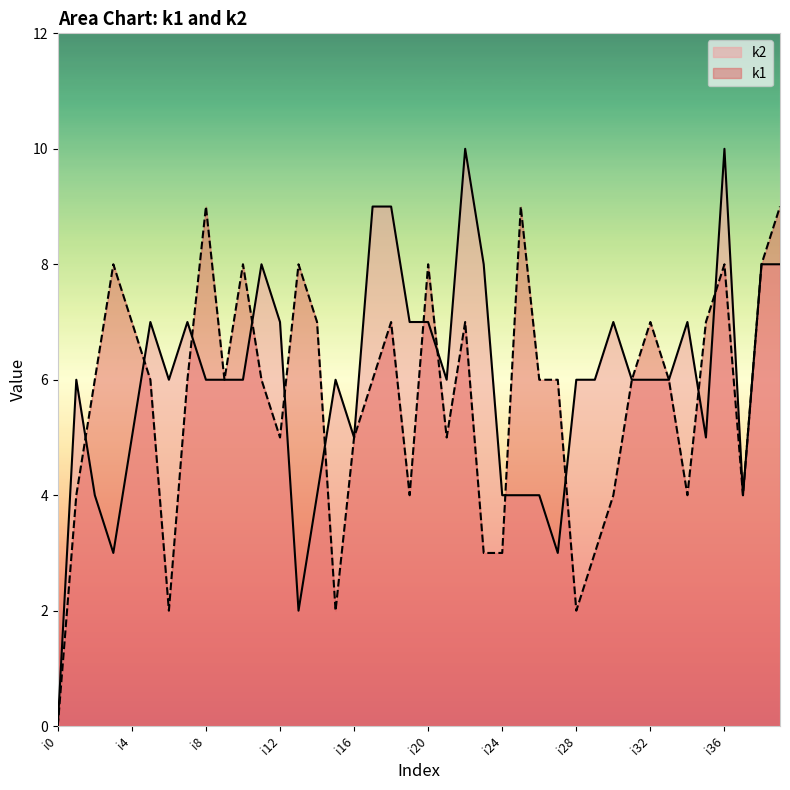

Reading left to right, list all the values displayed in this chart.

k1: i0=0	i1=4	i2=6	i3=8	i4=7	i5=6	i6=2	i7=6	i8=9	i9=6	i10=8	i11=6	i12=5	i13=8	i14=7	i15=2	i16=5	i17=6	i18=7	i19=4	i20=8	i21=5	i22=7	i23=3	i24=3	i25=9	i26=6	i27=6	i28=2	i29=3	i30=4	i31=6	i32=7	i33=6	i34=4	i35=7	i36=8	i37=4	i38=8	i39=9
k2: i0=0	i1=6	i2=4	i3=3	i4=5	i5=7	i6=6	i7=7	i8=6	i9=6	i10=6	i11=8	i12=7	i13=2	i14=4	i15=6	i16=5	i17=9	i18=9	i19=7	i20=7	i21=6	i22=10	i23=8	i24=4	i25=4	i26=4	i27=3	i28=6	i29=6	i30=7	i31=6	i32=6	i33=6	i34=7	i35=5	i36=10	i37=4	i38=8	i39=8